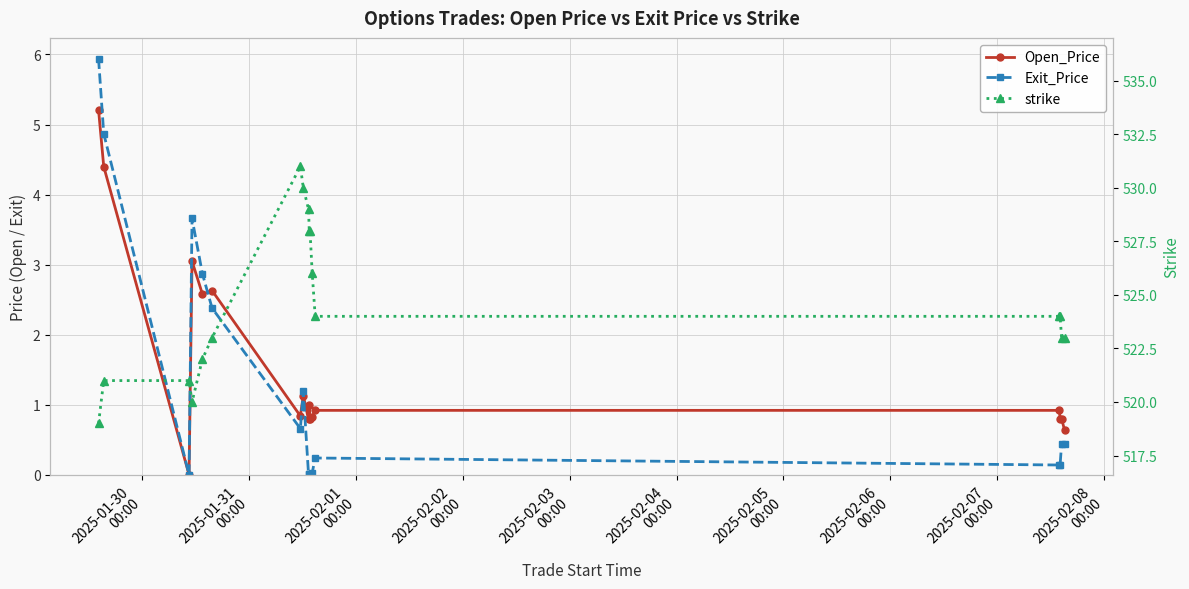

True or false: Exit_Price and strike cross at least once.

False